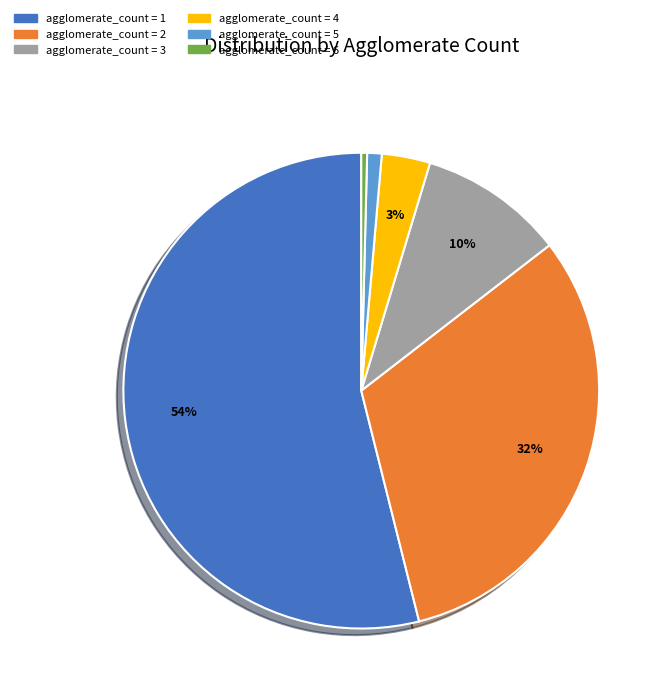

Does any single category account for the majority?

Yes